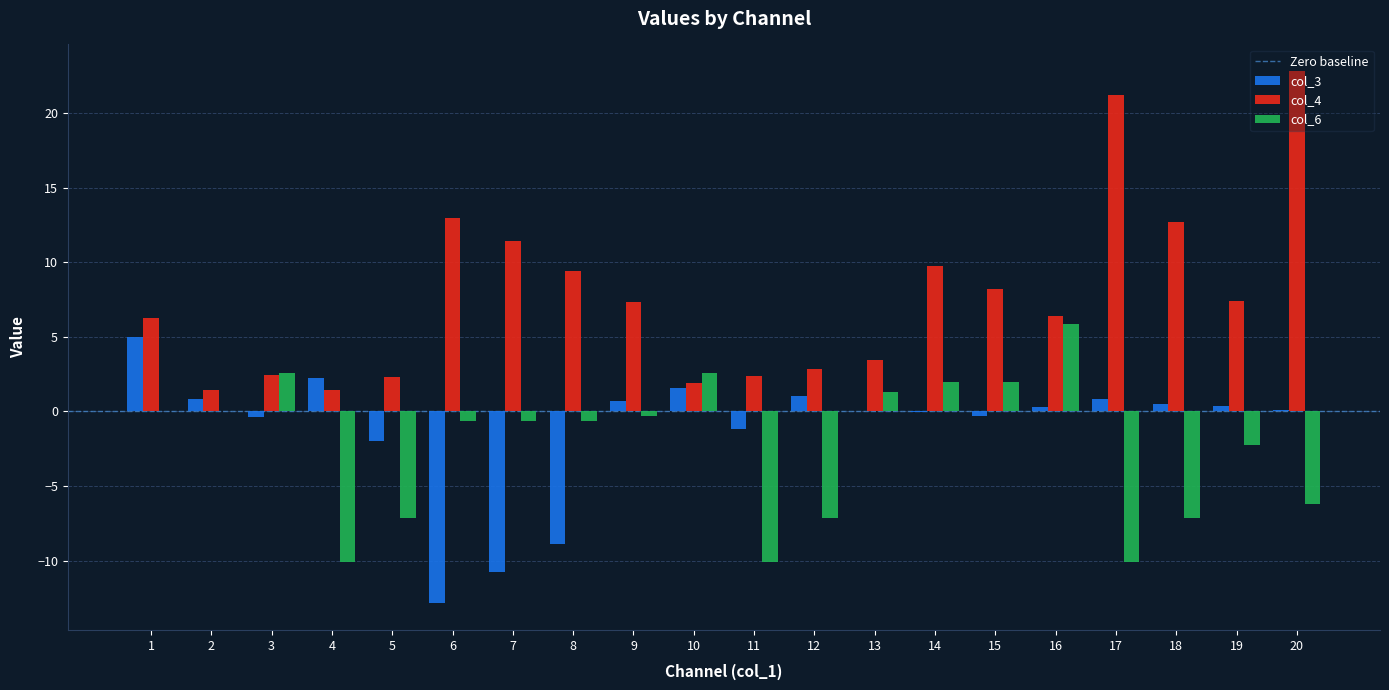

Which label corresponds to the largest value in the chart?

20